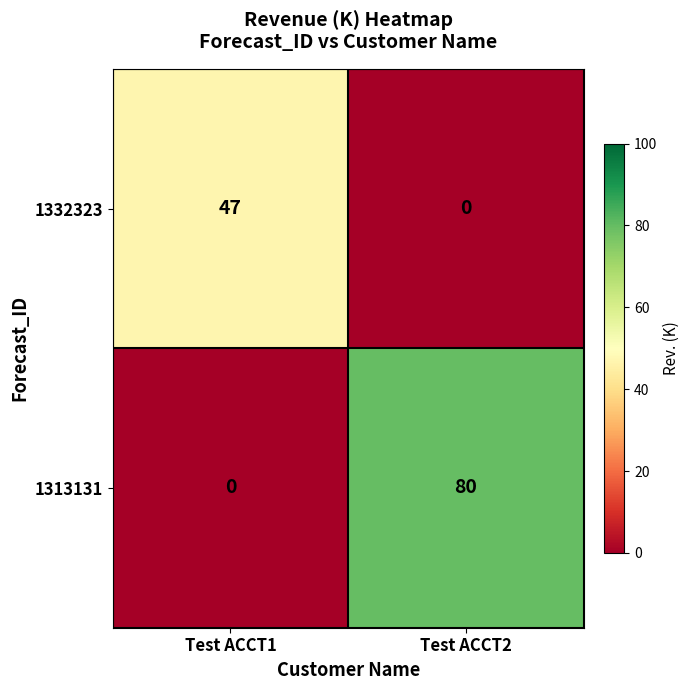

At how many categories does at least one series exceed 63?

1